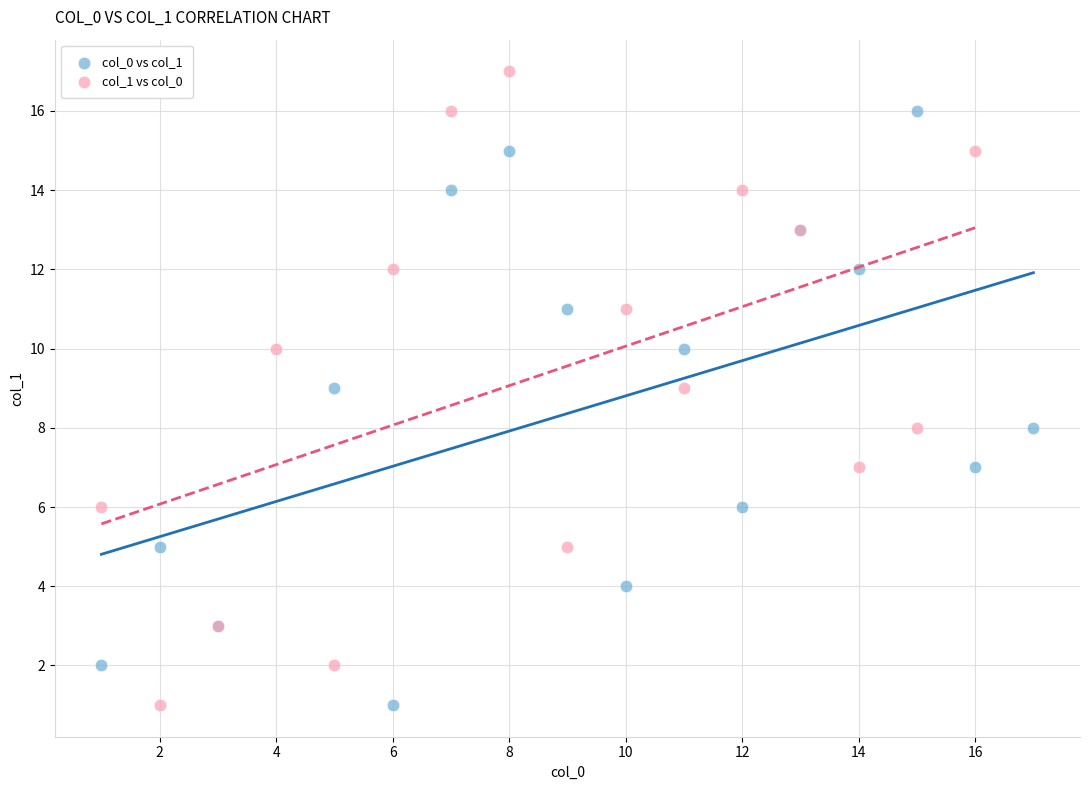

What are all the series names shown in the legend?

col_0 vs col_1, col_1 vs col_0